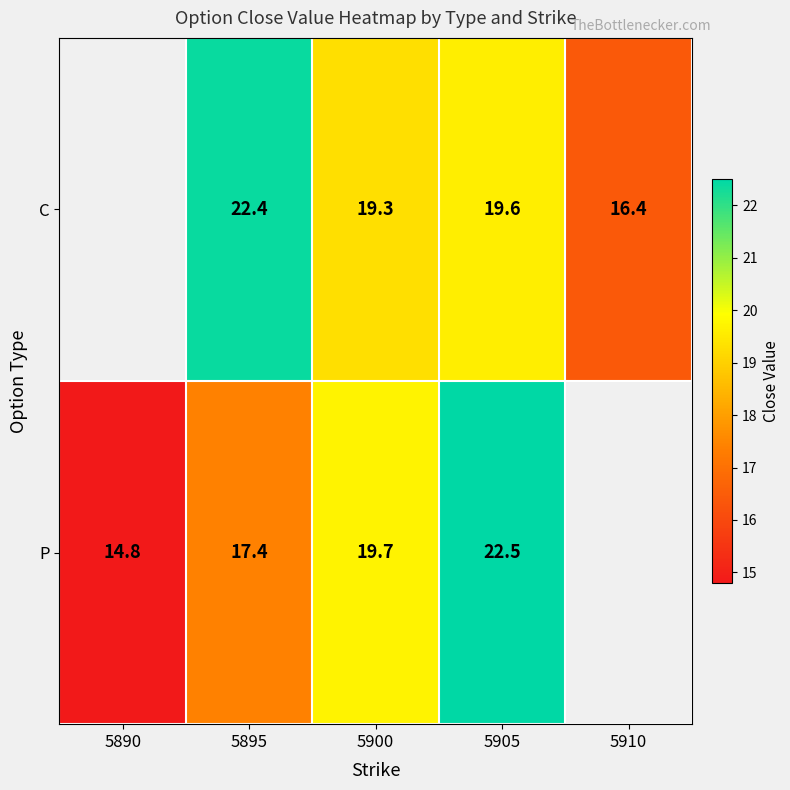

Between 5900 and 5905, which series saw the biggest shift?

P